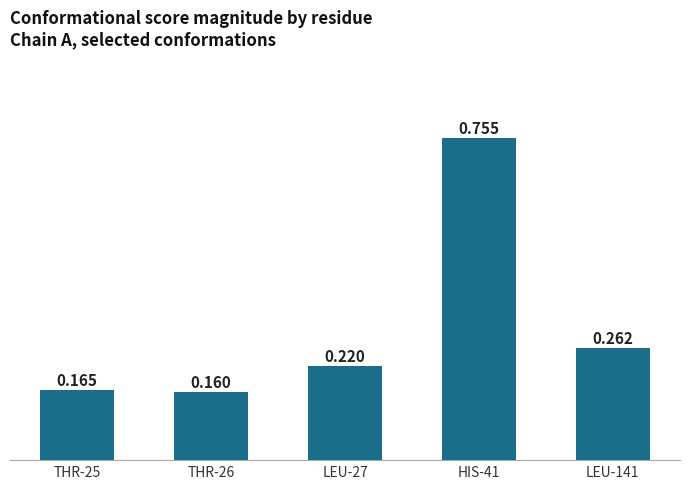

Are the bars horizontal?

No